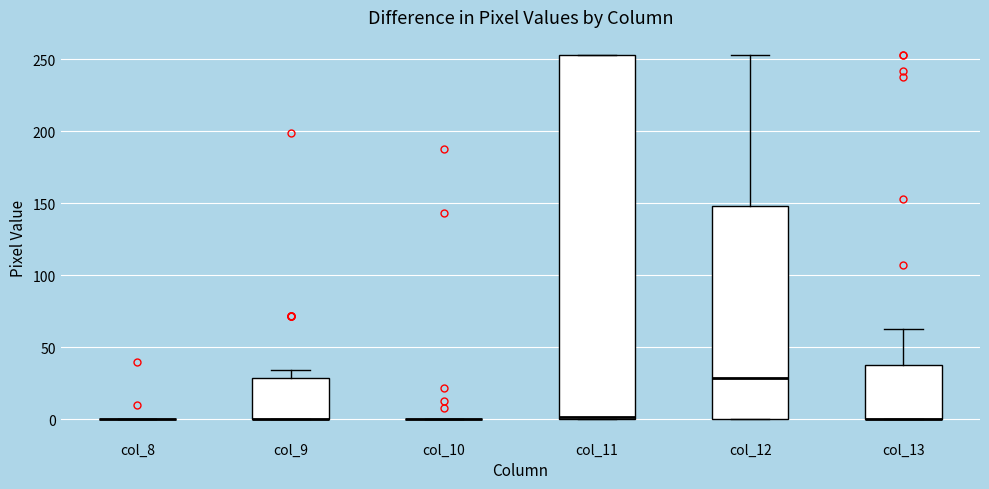

Reading left to right, transcribe this box plot: for each box, give where its median line is, the range the box spans, and where its two whiskers end, as read against the y-axis. The values are not printed on the chart, so give them approximately, as read against the axis.

col_8: box collapsed to a line at 0, whiskers 0 to 0
col_9: median 0 (drawn on the box's lower edge), box 0 to 30, whiskers 0 to 35
col_10: box collapsed to a line at 0, whiskers 0 to 0
col_11: median 0, box 0 to 255, whiskers 0 to 255
col_12: median 30, box 0 to 150, whiskers 0 to 255
col_13: median 0 (drawn on the box's lower edge), box 0 to 40, whiskers 0 to 65